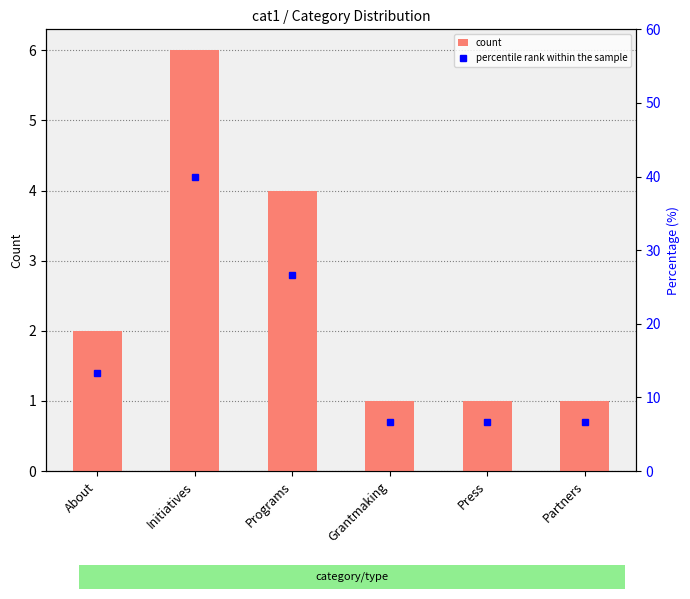

Are the bars horizontal?

No